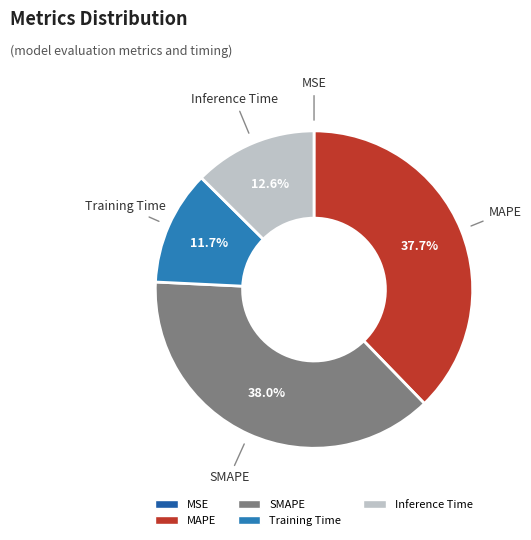

Between MAPE and Inference Time, which is larger?

MAPE